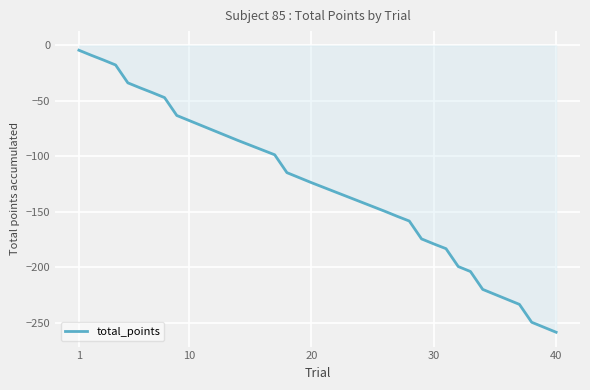

What is the difference between the maximum and minimum values?

254.1